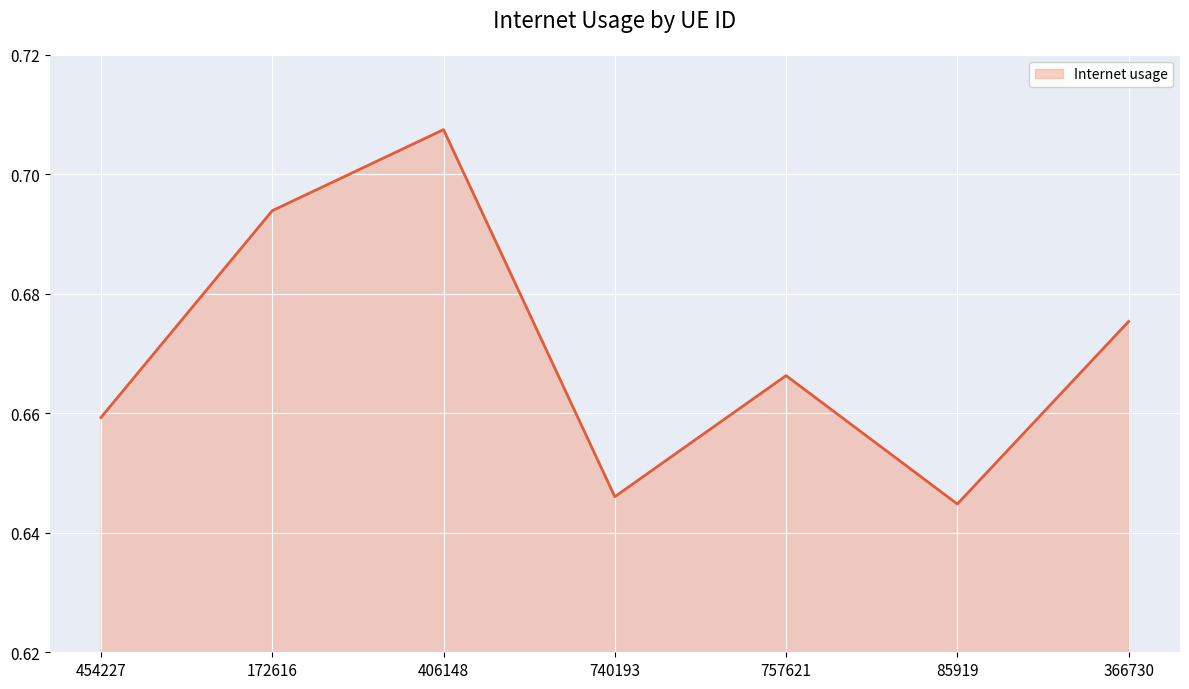

How many lines are shown in the chart?

1